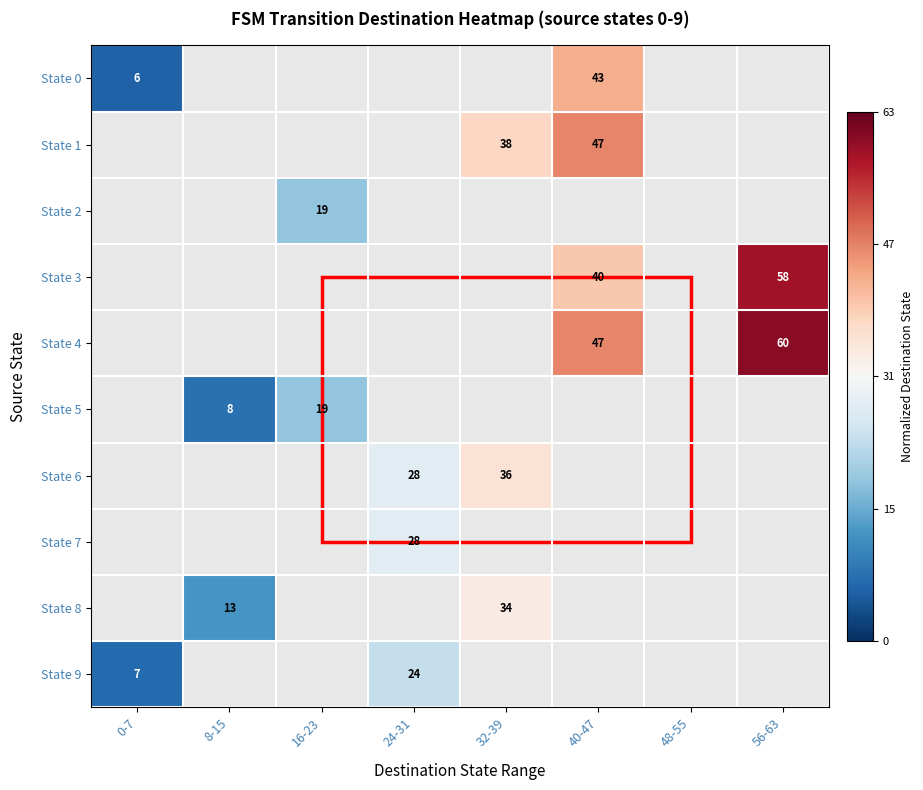

How many values in State 4 are above zero?

2